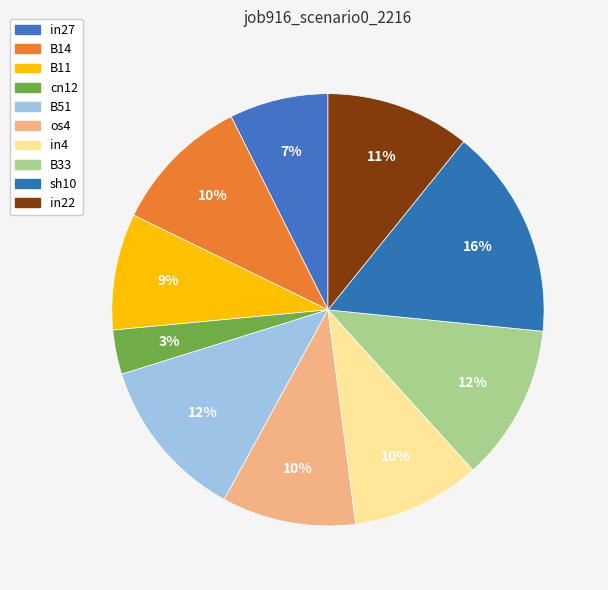

To the nearest percent, what portion does in27 represent?

7%